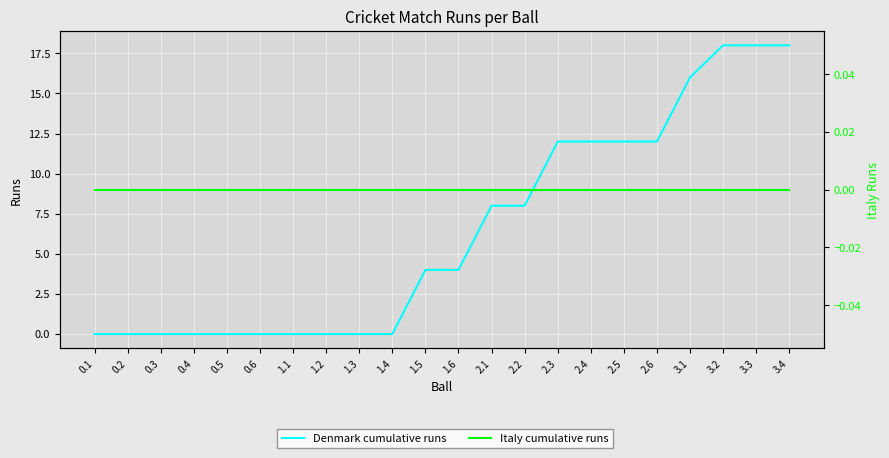

Which series has the largest total across all categories?

Denmark cumulative runs